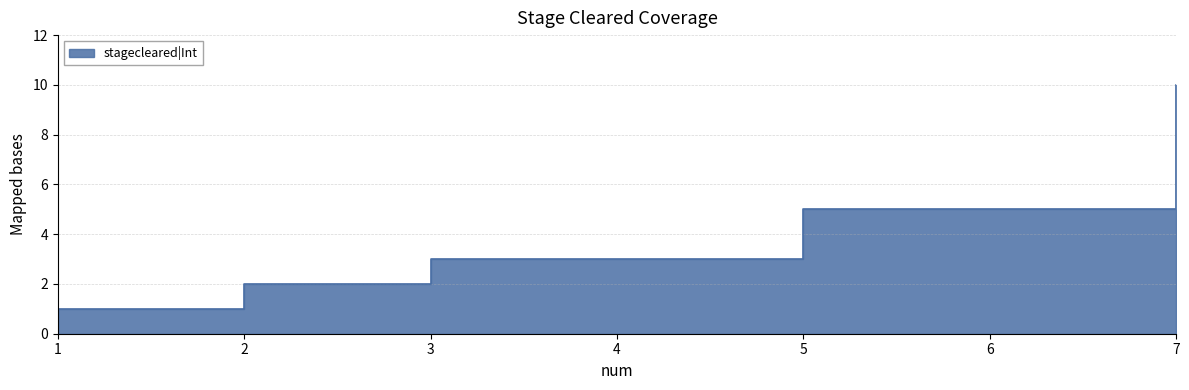

True or false: there are more than 0 points higher than both neighbors.

False